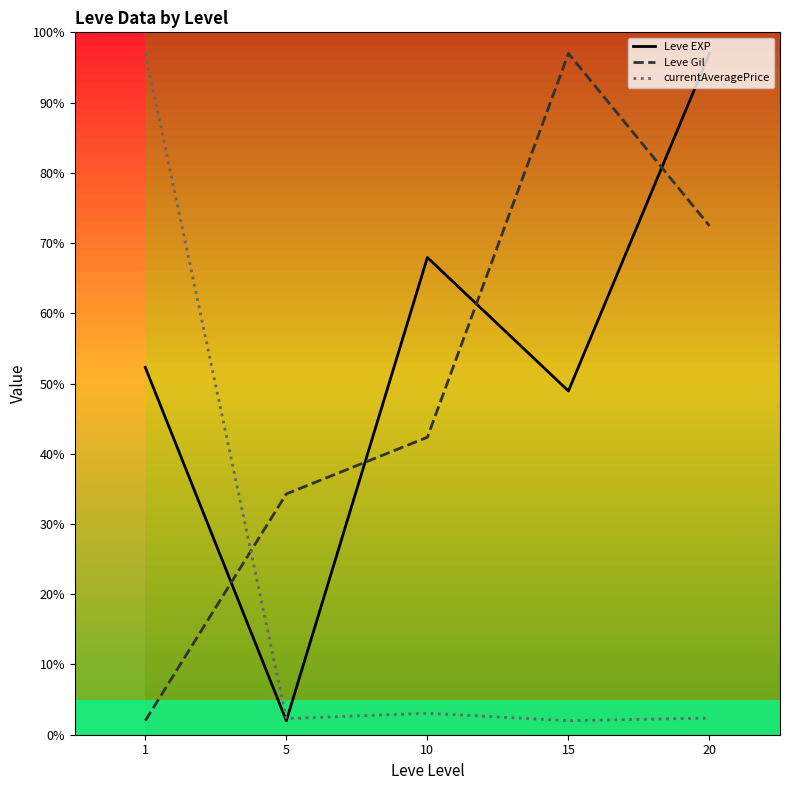

How many distinct data groups are displayed?

3